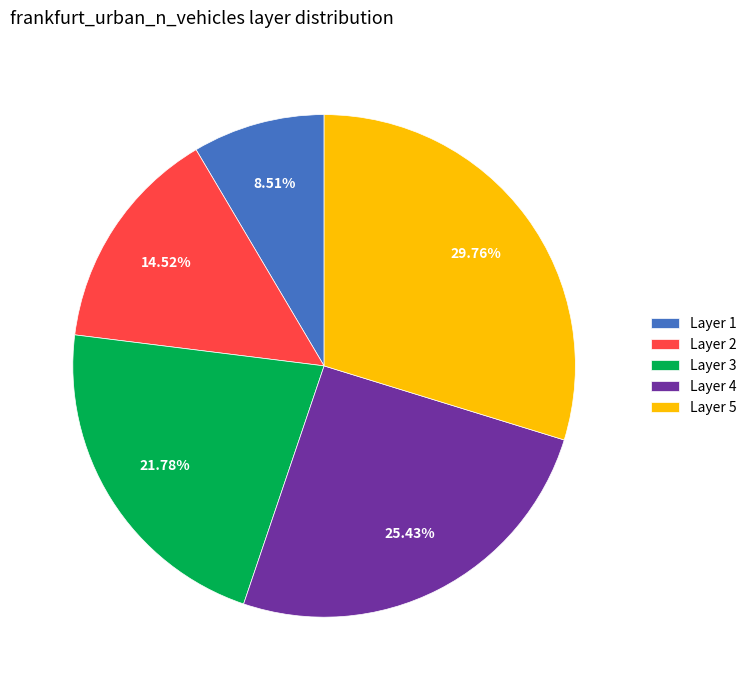

To the nearest percent, what is the difference between the largest and smallest slice percentages?

21%